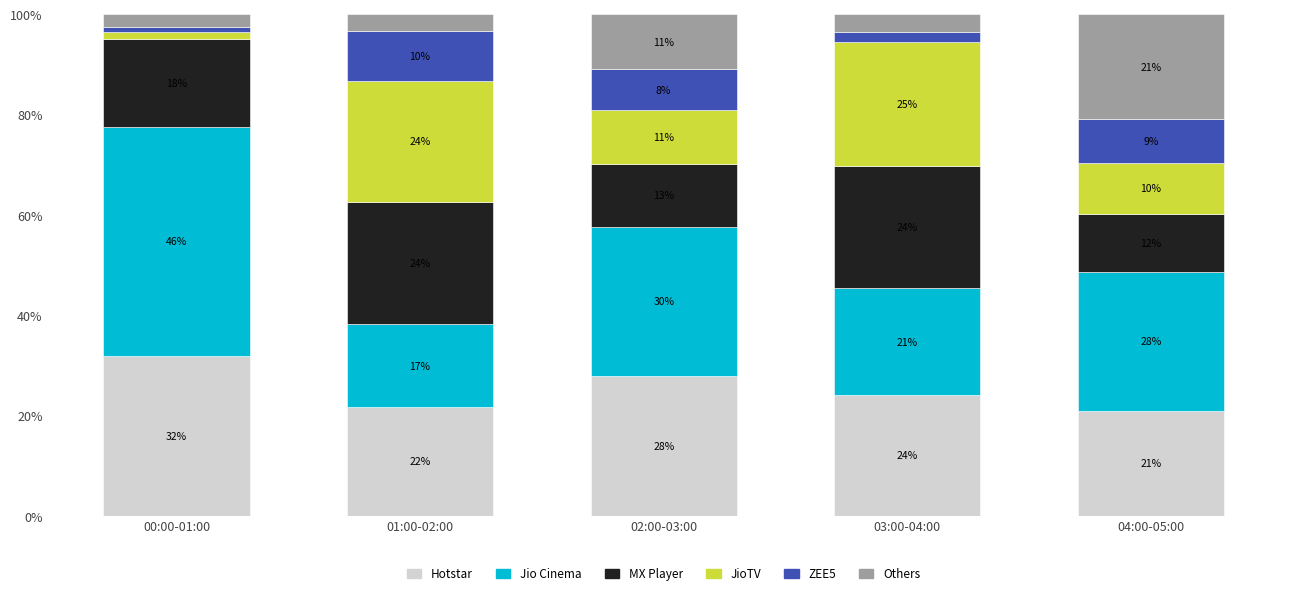

What is the minimum value for Hotstar?

20.9